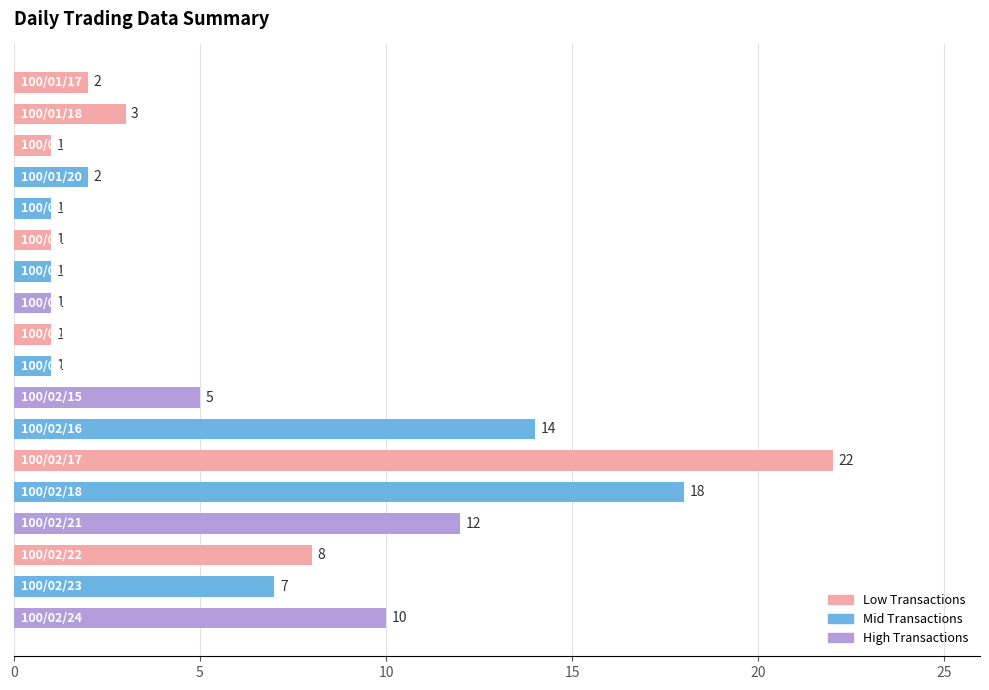

Reading top to bottom, transcribe all the data shown in this chart.

2	3	1	2	1	1	1	1	1	1	5	14	22	18	12	8	7	10